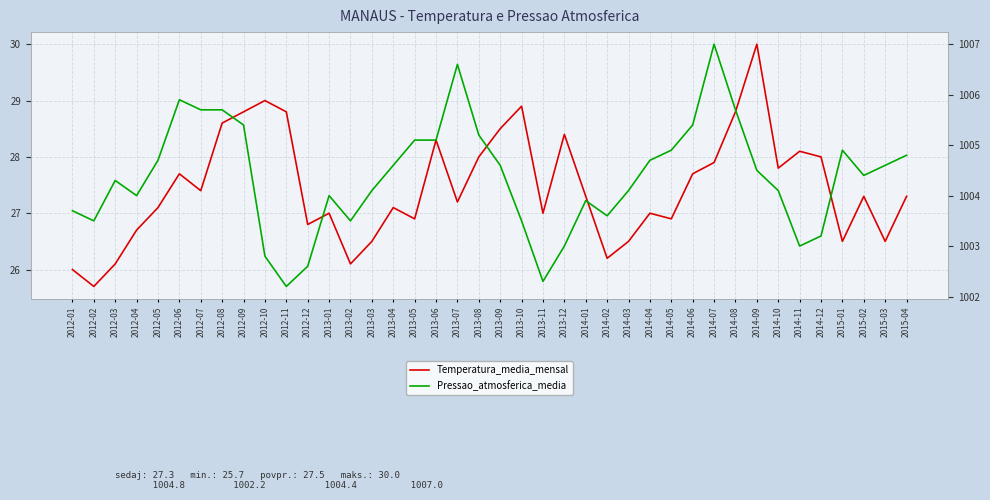

What is the difference between the highest and lowest values at 2014-10?

976.3